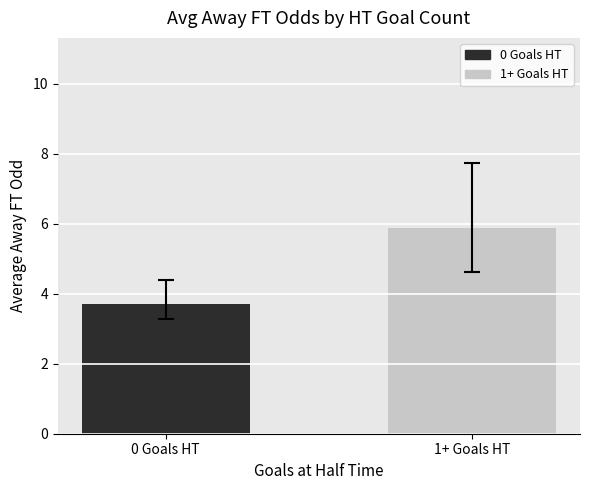

How many series are shown in this chart?

1